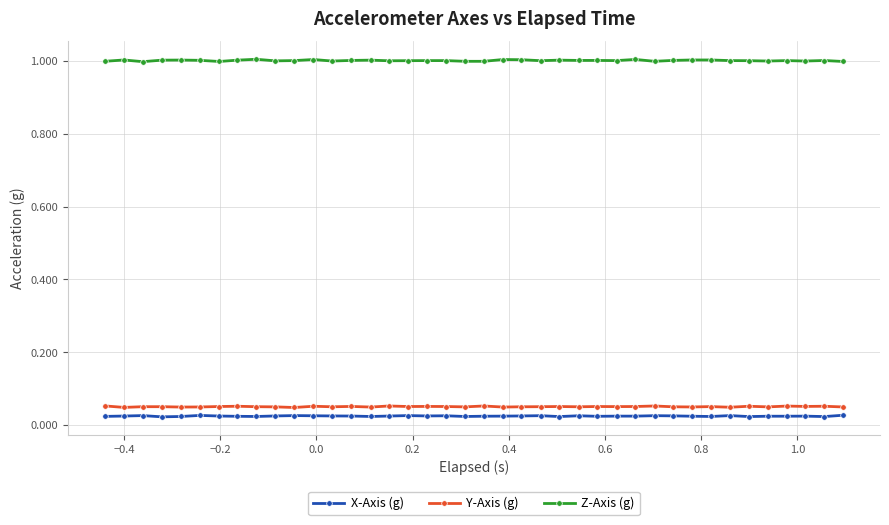

True or false: Z-Axis (g) and X-Axis (g) cross at least once.

False